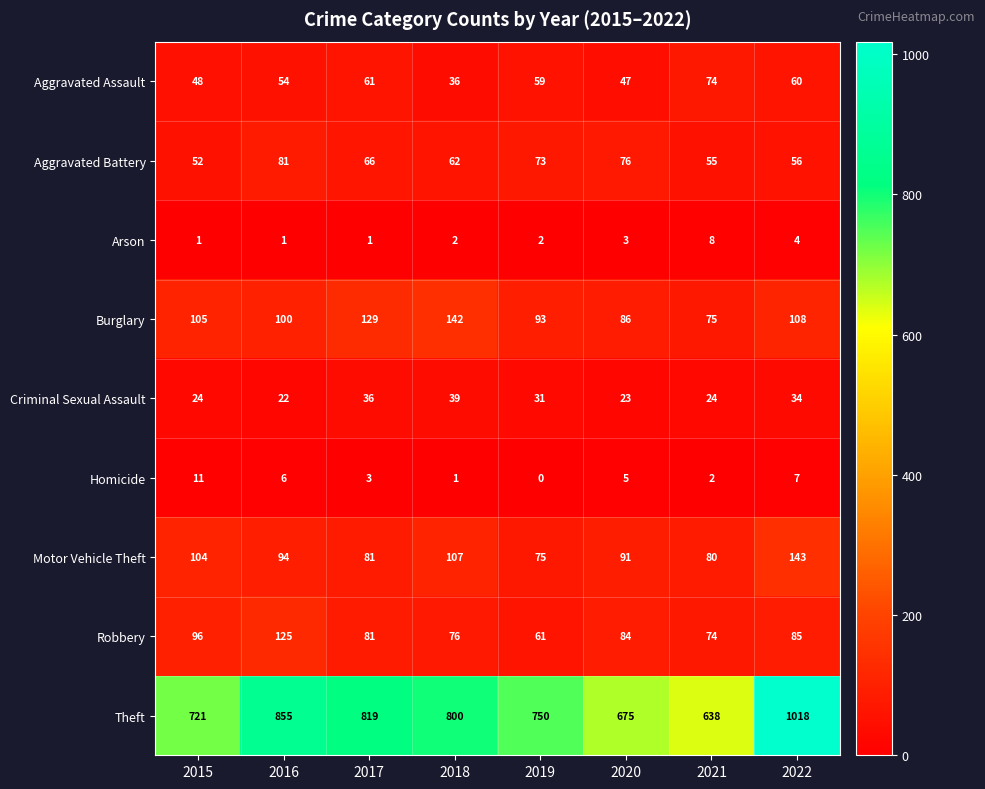

What is the difference between the maximum and minimum values in the Aggravated Battery series?

29